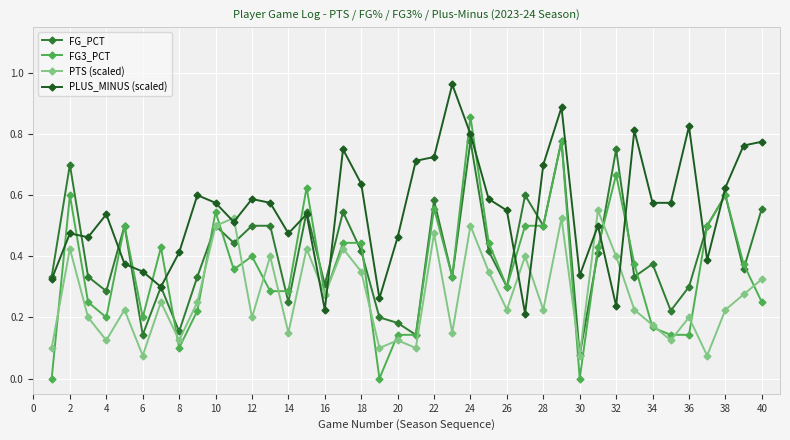

How many interior local valleys does the PTS (scaled) series have?

14